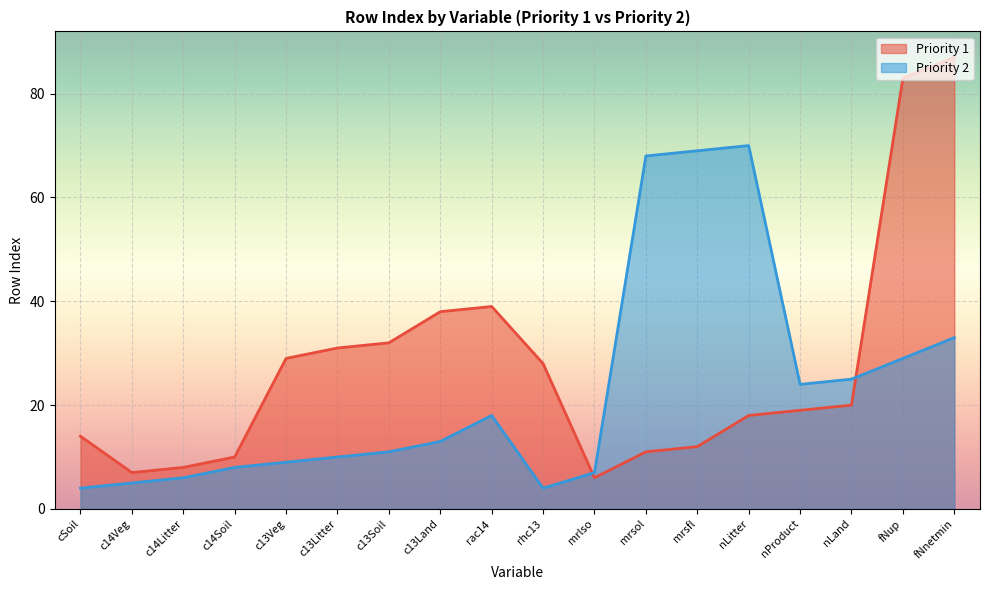

What are all the series names shown in the legend?

Priority 1, Priority 2